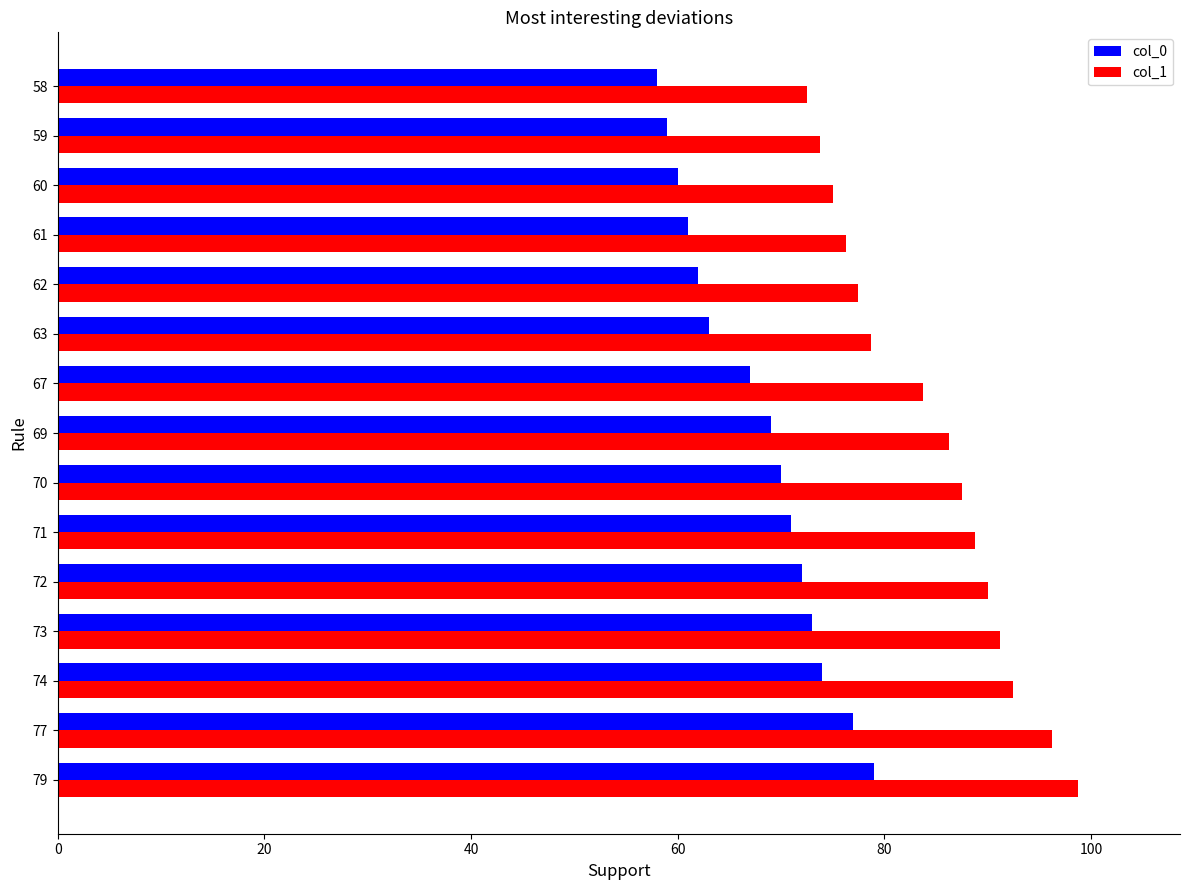

What are all the series names shown in the legend?

col_0, col_1